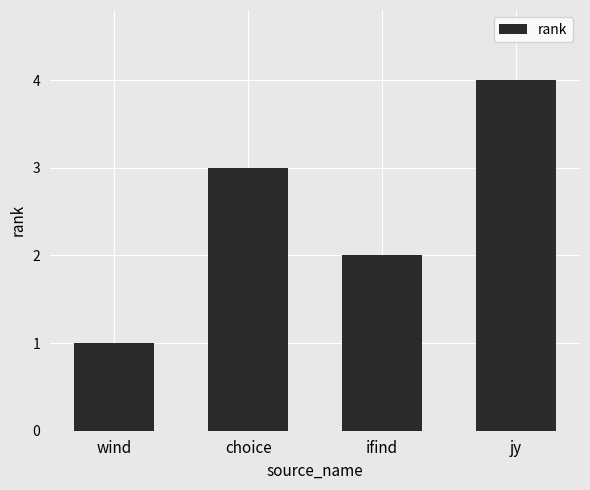

What is the label of the 2nd bar from the right?

ifind